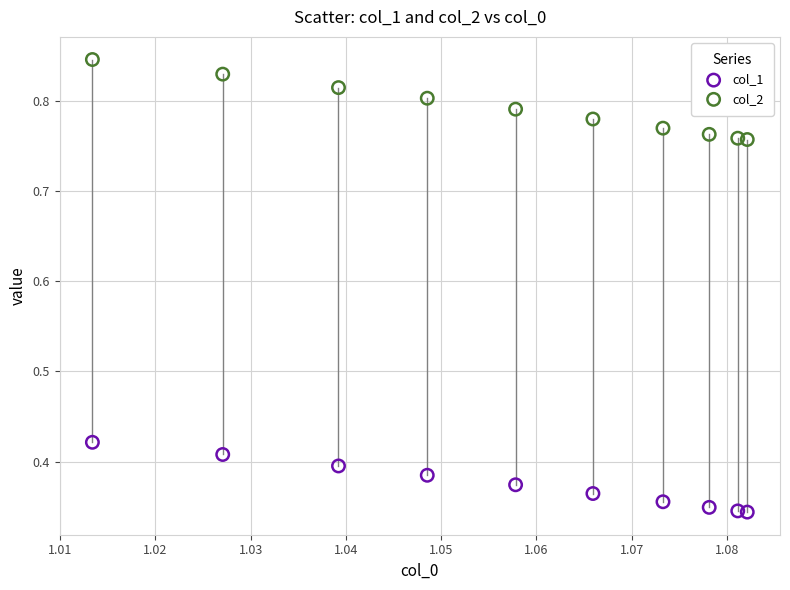

Which series reaches the maximum Y coordinate?

col_2